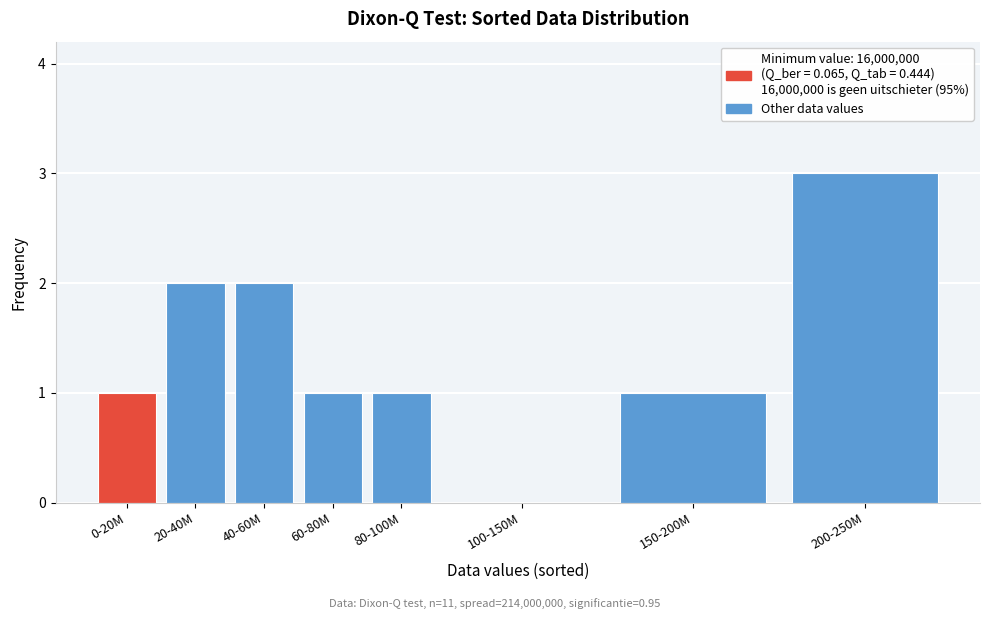

Reading right to left, what are all the values shown in this chart?

200-250M=3	150-200M=1	100-150M=0	80-100M=1	60-80M=1	40-60M=2	20-40M=2	0-20M=1